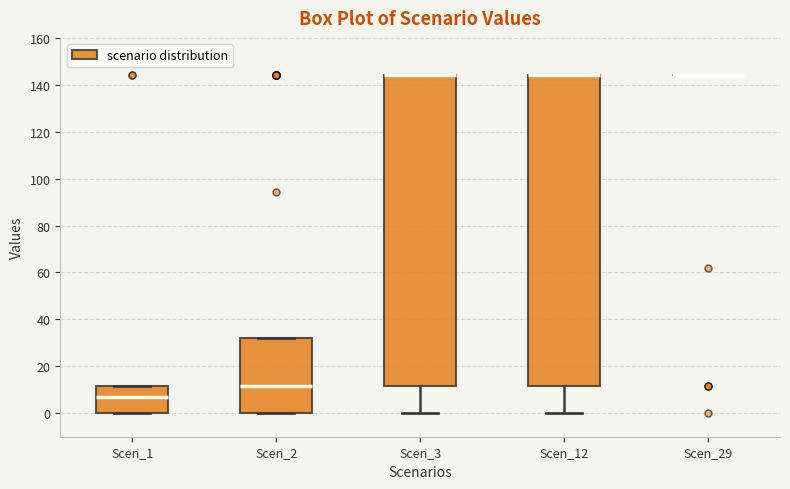

Reading left to right, transcribe this box plot: for each box, give where its median line is, the range the box spans, and where its two whiskers end, as read against the y-axis. The values are not printed on the chart, so give them approximately, as read against the axis.

Scen_1: median 8, box 0 to 12, whiskers 0 to 12
Scen_2: median 12, box 0 to 32, whiskers 0 to 32
Scen_3: median 144 (drawn on the box's upper edge), box 12 to 144, whiskers 0 to 144
Scen_12: median 144 (drawn on the box's upper edge), box 12 to 144, whiskers 0 to 144
Scen_29: box collapsed to a line at 144, whiskers 144 to 144